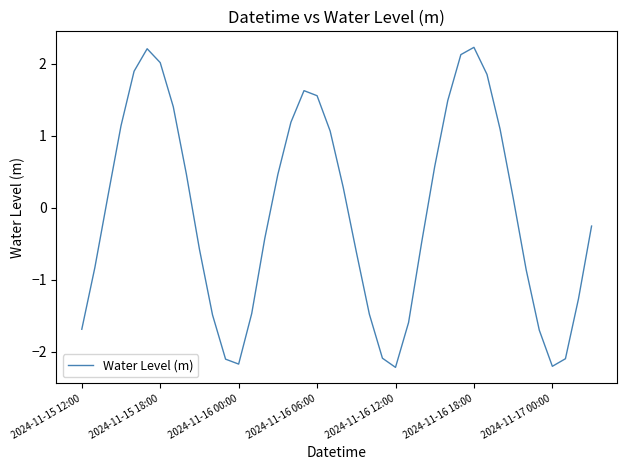

What is the minimum value shown in the chart?

-2.2